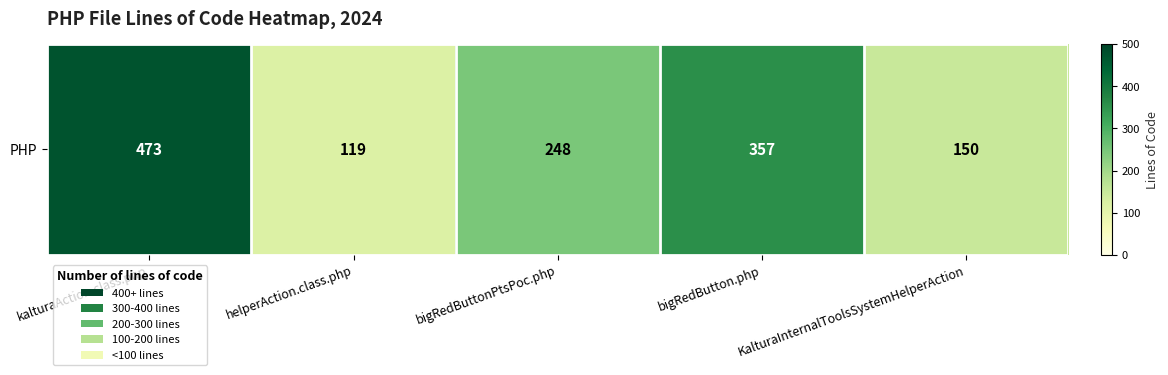

Reading right to left, transcribe all the data shown in this chart.

KalturaInternalToolsSystemHelperAction=150	bigRedButton.php=357	bigRedButtonPtsPoc.php=248	helperAction.class.php=119	kalturaAction.class.php=473